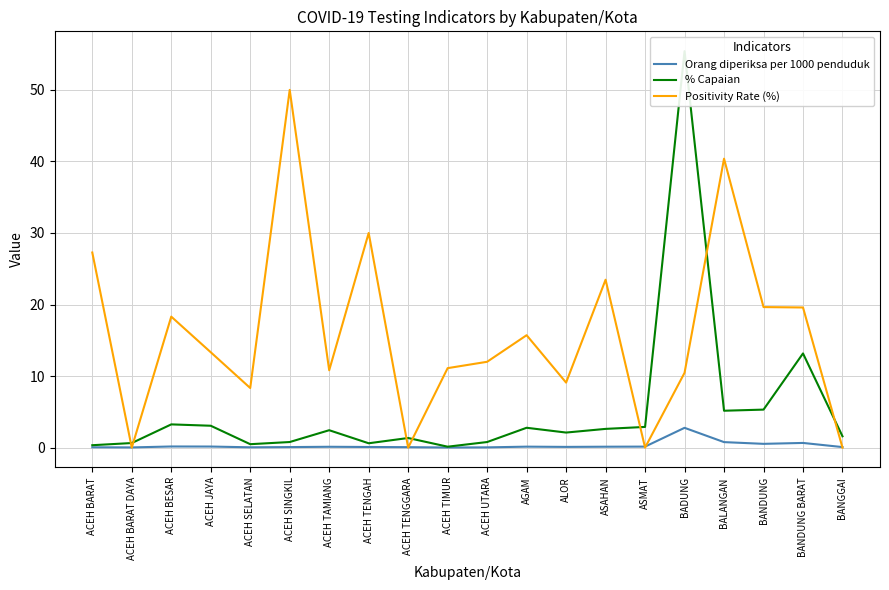

At which category does % Capaian reach its first local peak?

ACEH BESAR